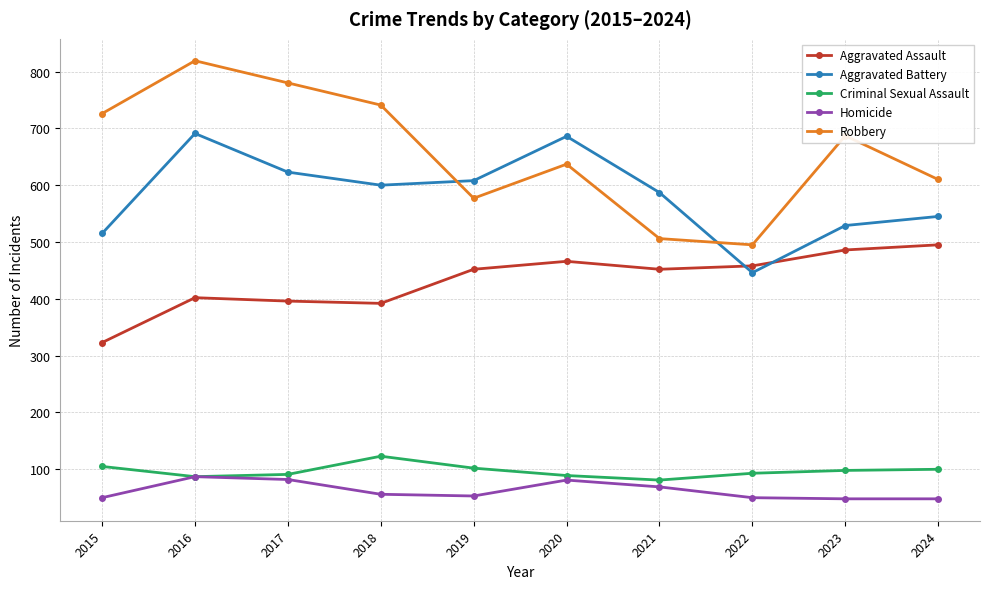

Which series changed the most between 2016 and 2020?

Robbery